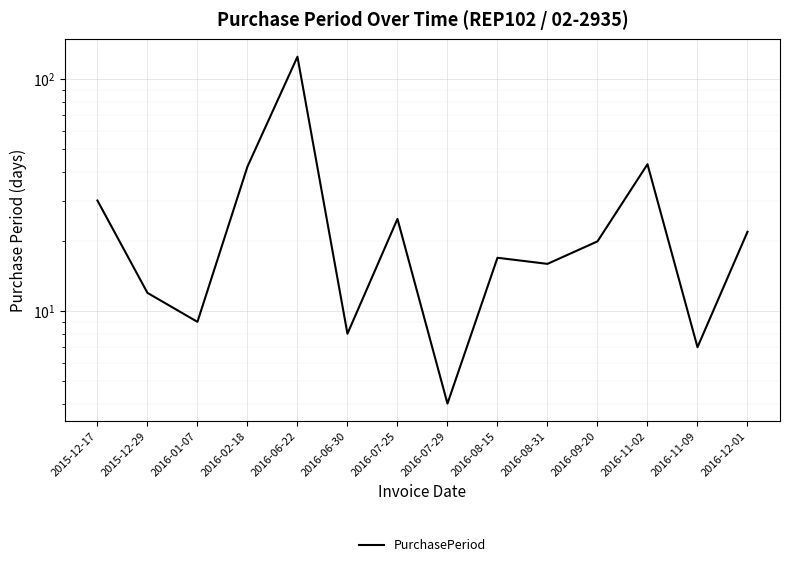

What is the value of the 6th point from the left?

8